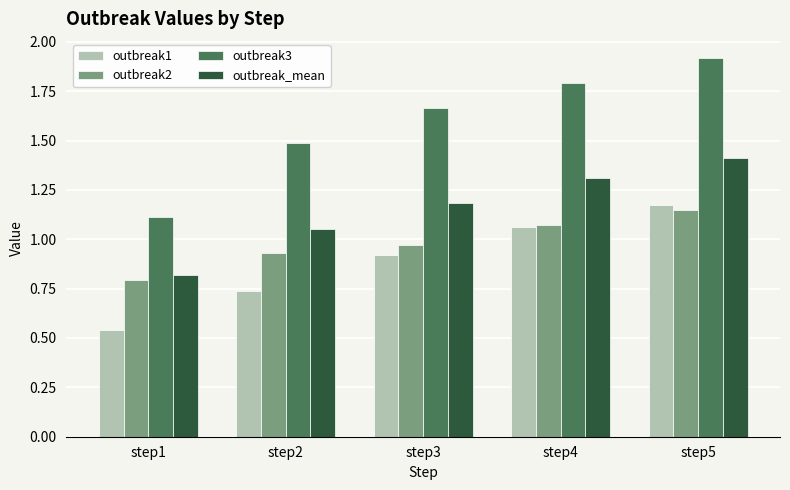

What is the maximum value for outbreak_mean?

1.4